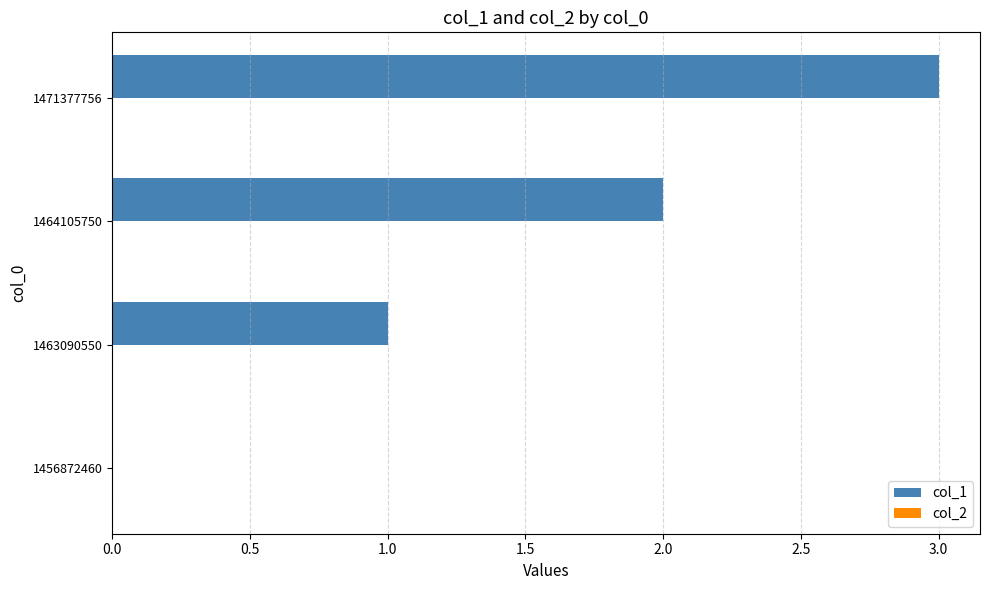

Count the number of data series in this chart.

1